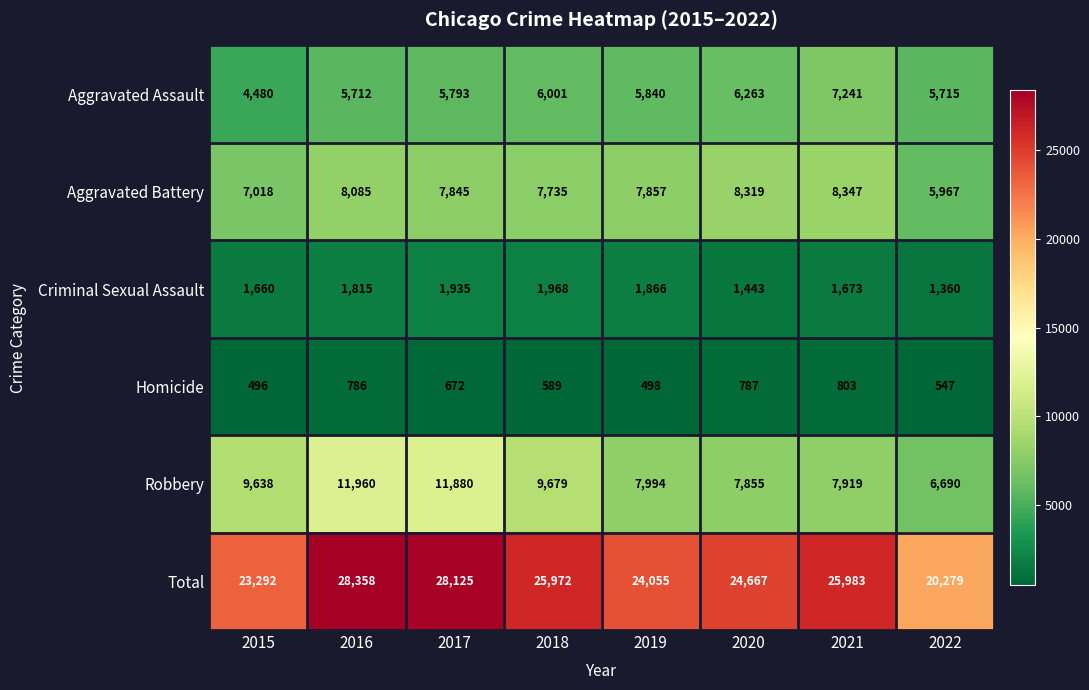

Which category has the lowest value in the Robbery series?

2022